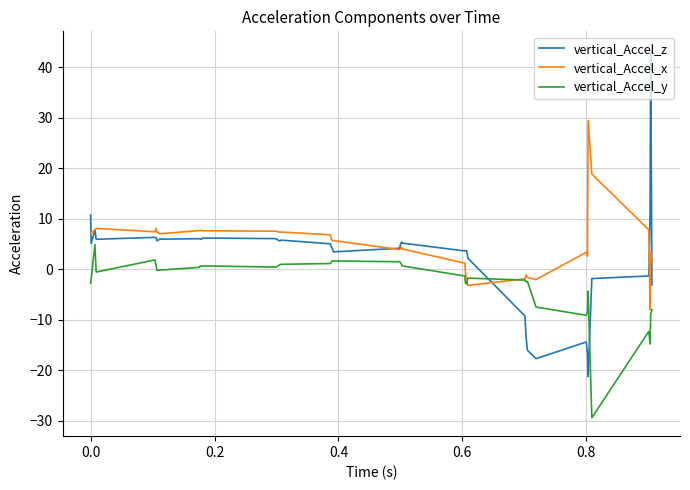

Which series ends up on top after the final intersection of vertical_Accel_y and vertical_Accel_z?

vertical_Accel_z